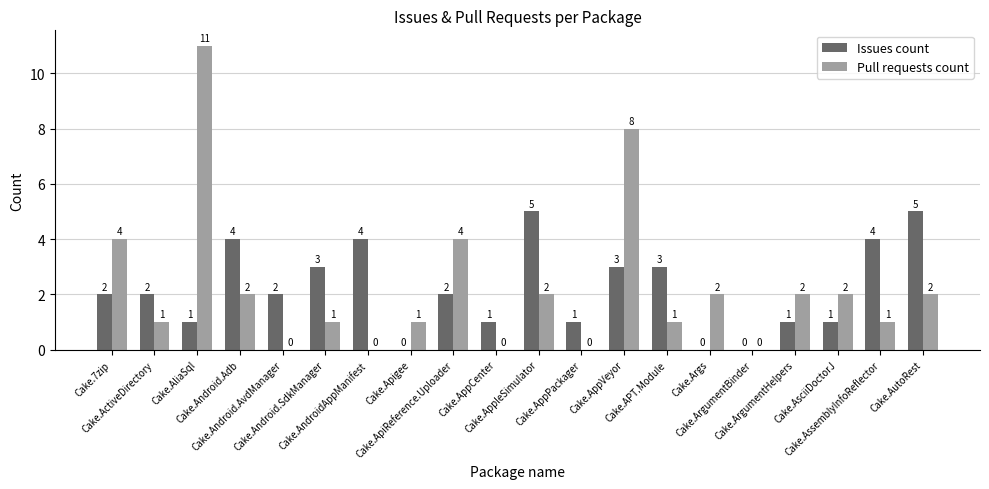

What is the highest value of the Issues count series?

5